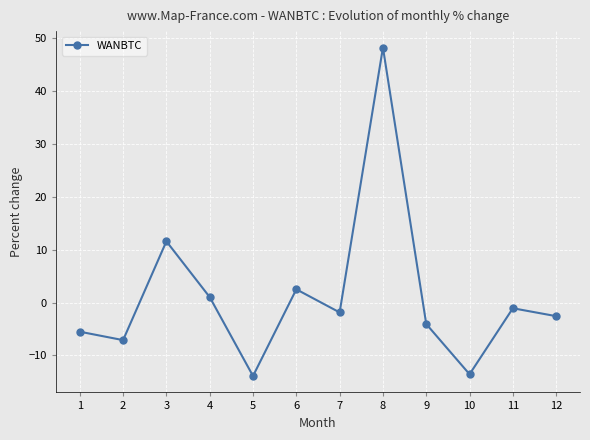

Reading right to left, extract all data points from this chart.

12=-2.6	11=-1.1	10=-13.6	9=-4.1	8=48.3	7=-1.9	6=2.5	5=-13.9	4=1.0	3=11.6	2=-7.1	1=-5.5